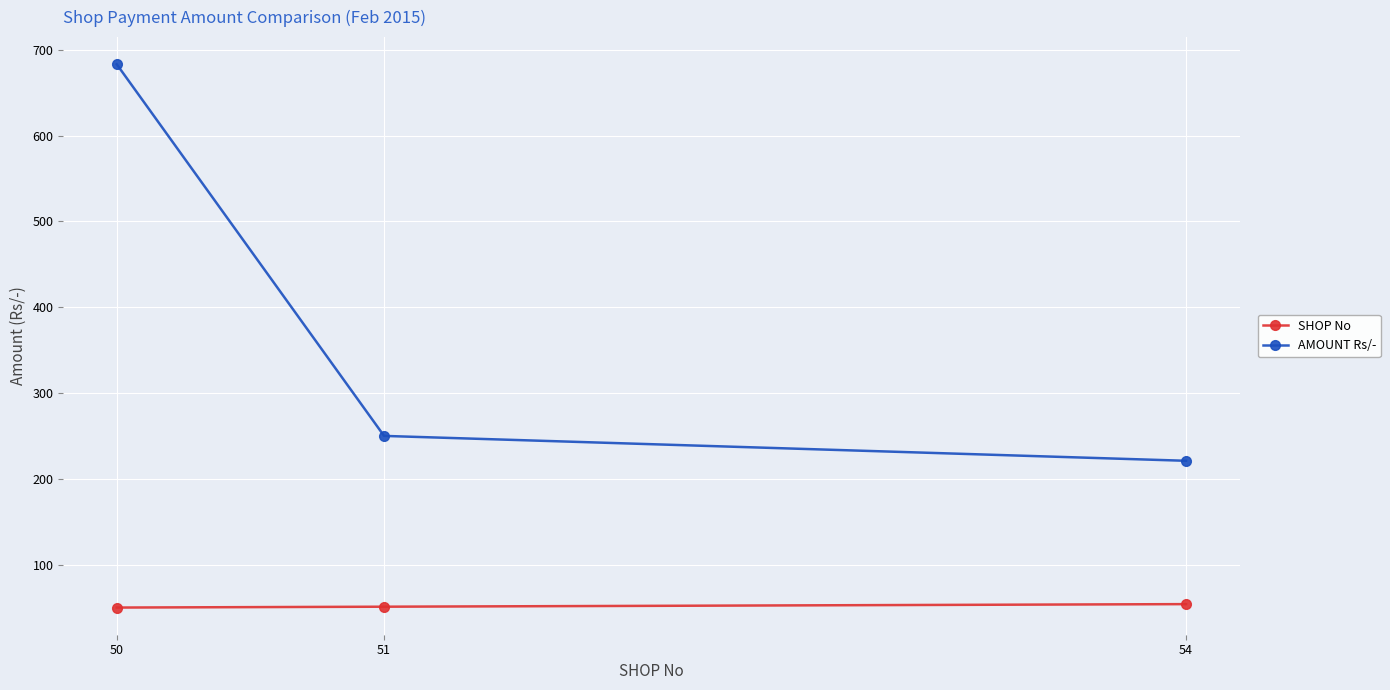

At how many categories does at least one series exceed 493?

1